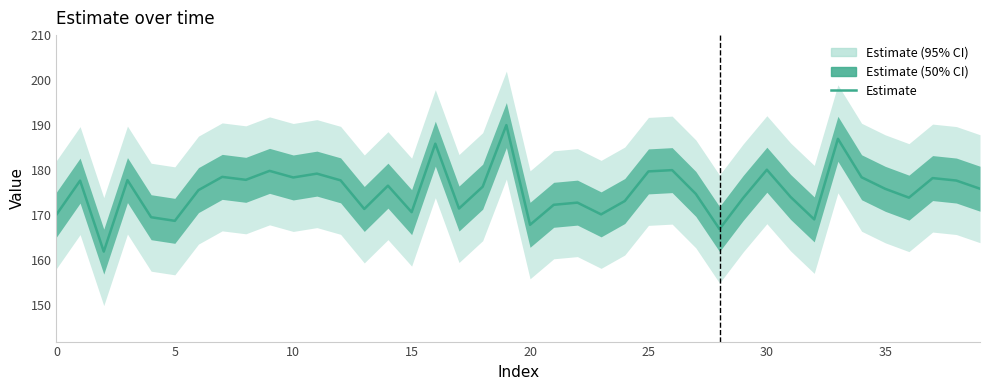

Reading left to right, what are all the values shown in this chart?

170.1	177.7	161.9	177.8	169.6	168.8	175.6	178.5	177.9	179.9	178.4	179.3	177.8	171.4	176.6	170.7	185.9	171.5	176.3	190.0	167.9	172.3	172.8	170.2	173.2	179.7	180.0	174.7	166.9	173.8	180.1	174.1	169.1	187.0	178.4	175.9	173.9	178.3	177.7	175.9